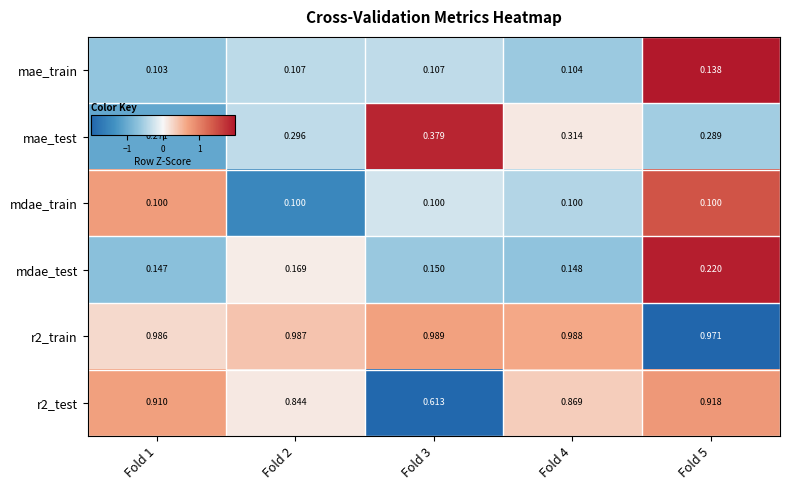

How many distinct data groups are displayed?

6